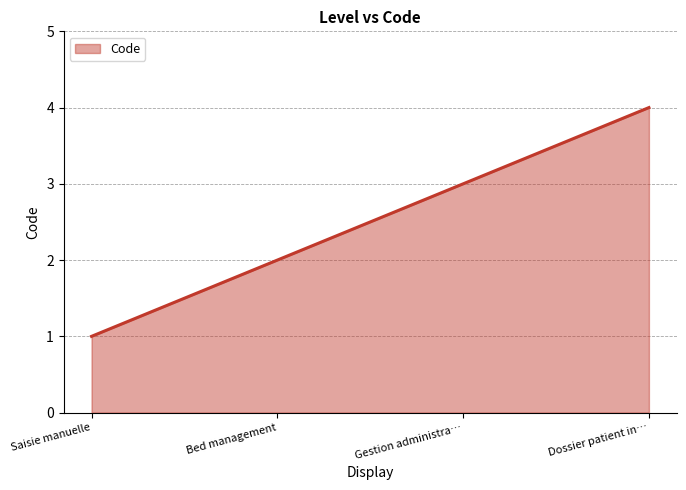

How many series are shown in this chart?

1